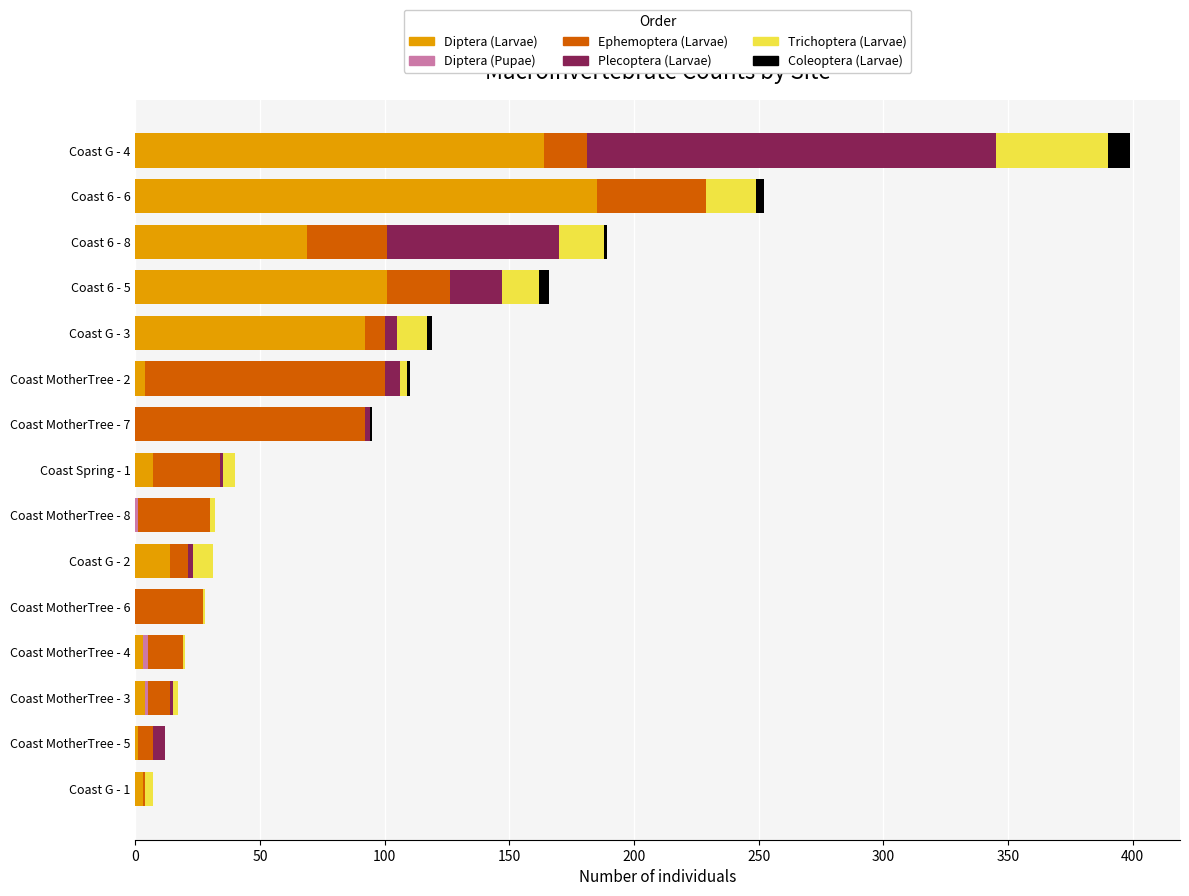

At which label does Diptera (Larvae) reach its peak?

Coast 6 - 6